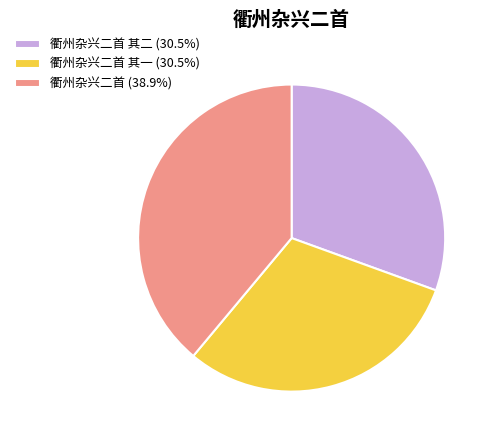

How many segments does this pie chart have?

3